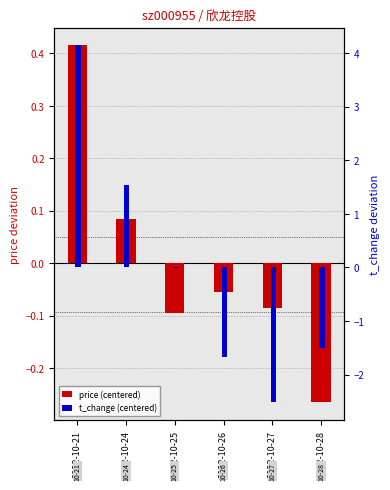

At how many categories does at least one series exceed 0?

2